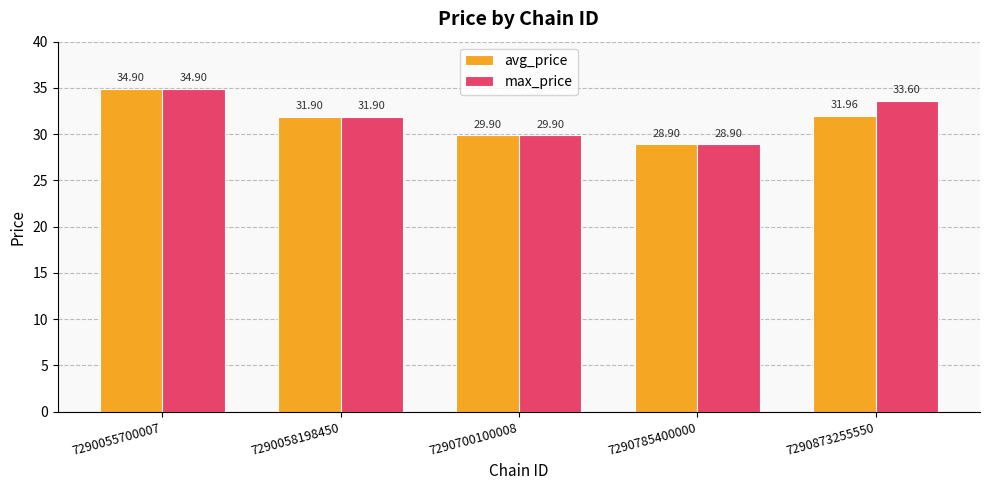

Reading left to right, what are all the values shown in this chart?

avg_price: 34.9	31.9	29.9	28.9	32.0
max_price: 34.9	31.9	29.9	28.9	33.6